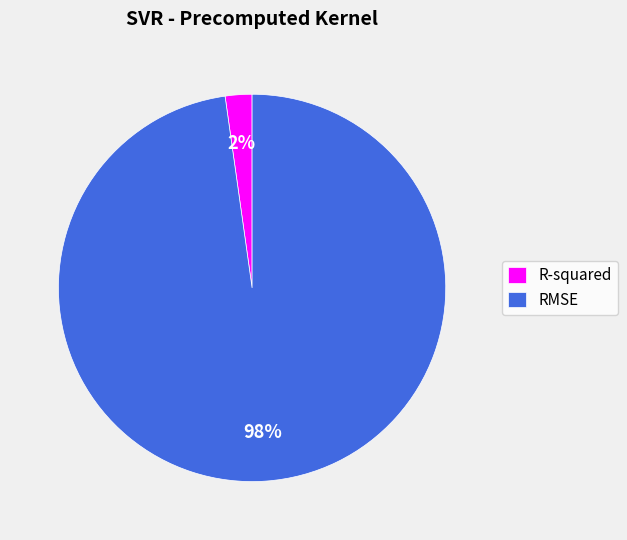

Is the sum of RMSE and R-squared greater than half?

Yes